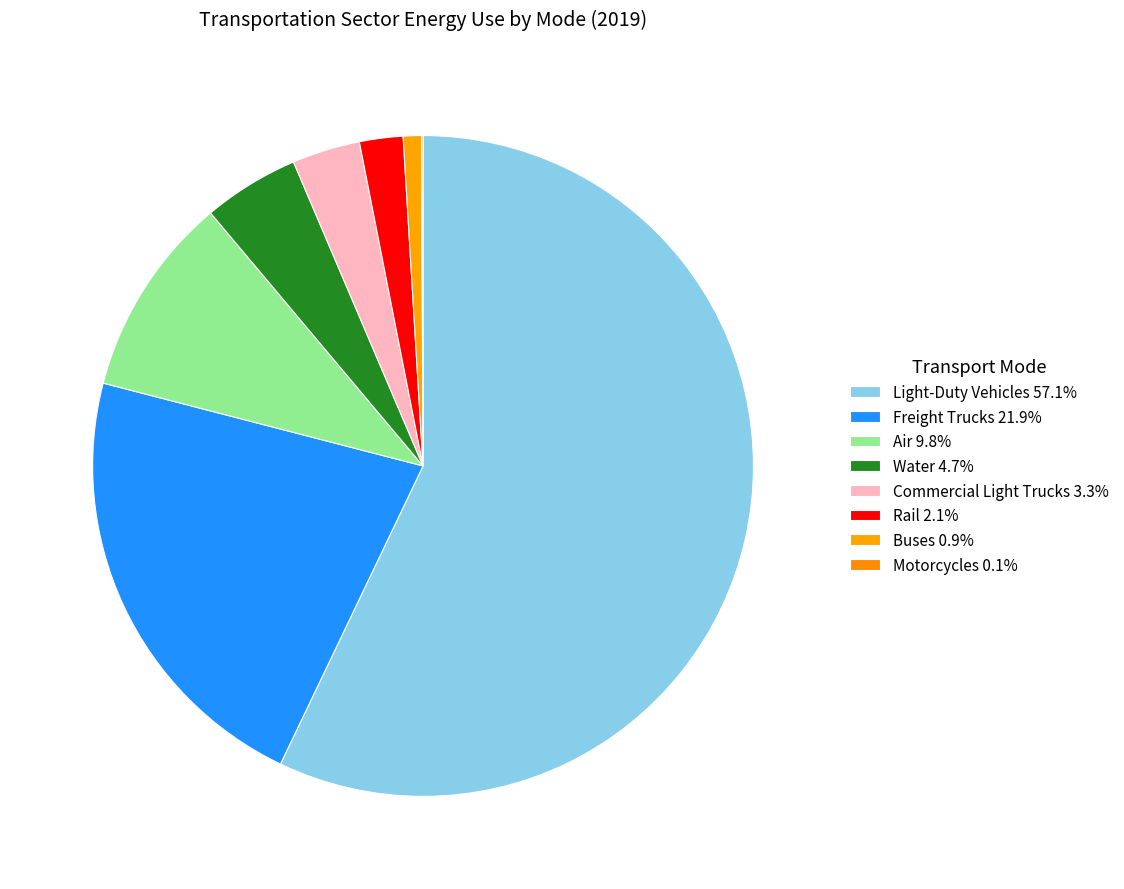

How many slices are in this pie chart?

8